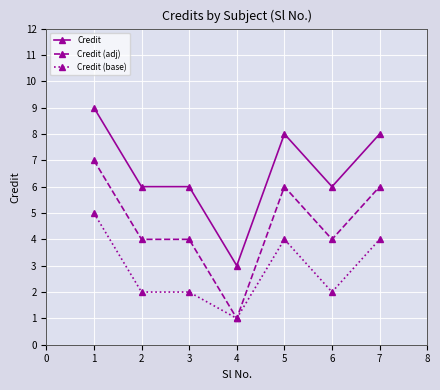

True or false: Credit and Credit (base) intersect in this chart.

False